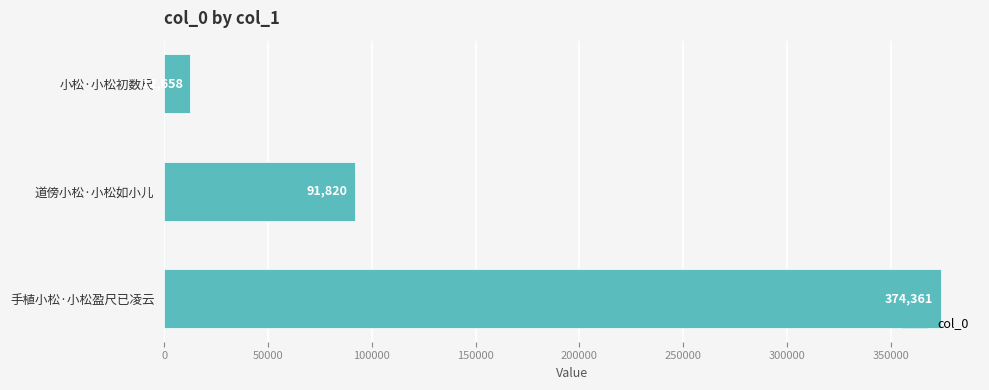

The chart shows a value of 12658 at 小松·小松初数尺. True or false?

True